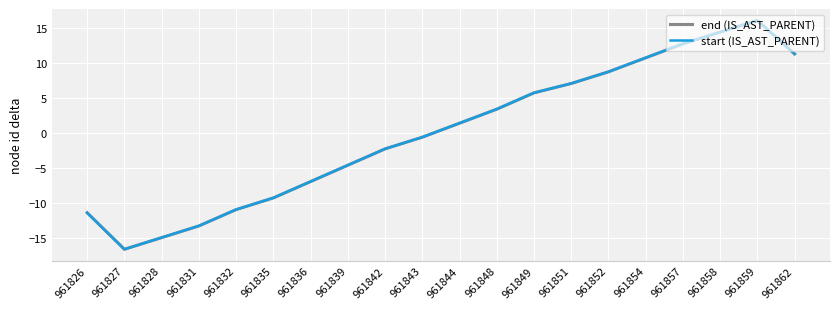

True or false: end (IS_AST_PARENT) and start (IS_AST_PARENT) cross at least once.

False